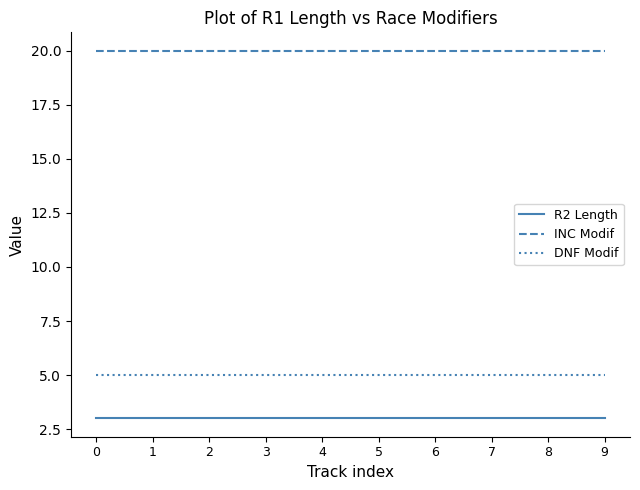

At 8, list the series in order from largest to smallest.

INC Modif, DNF Modif, R2 Length